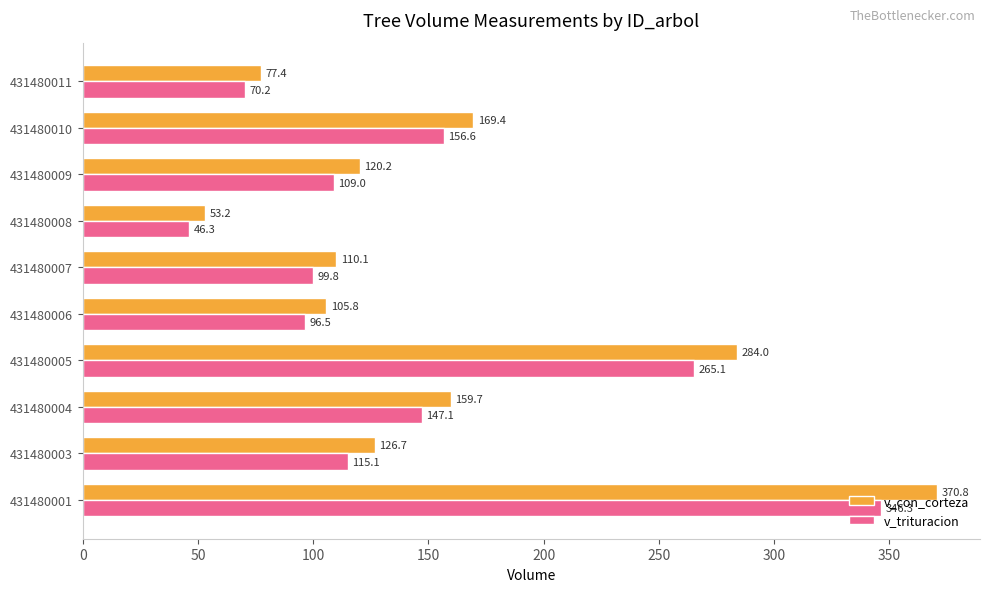

Rank the series at 431480003 from highest to lowest value.

v_con_corteza, v_trituracion